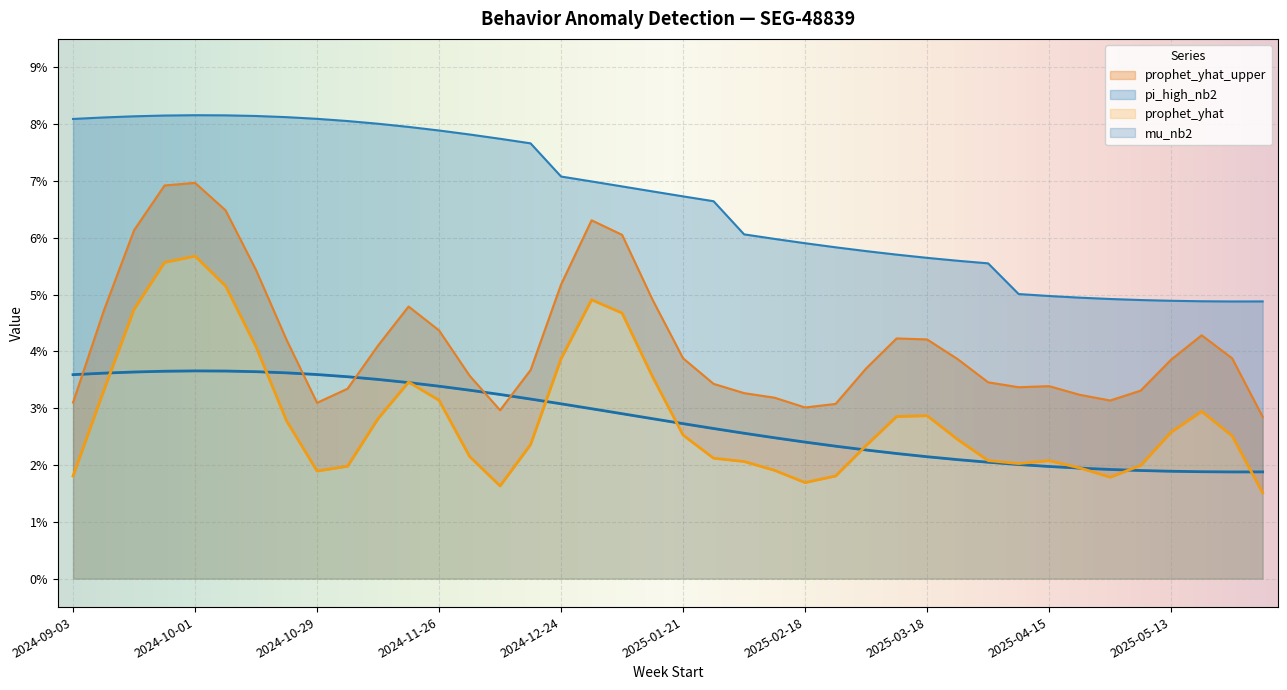

How many lines are shown in the chart?

4